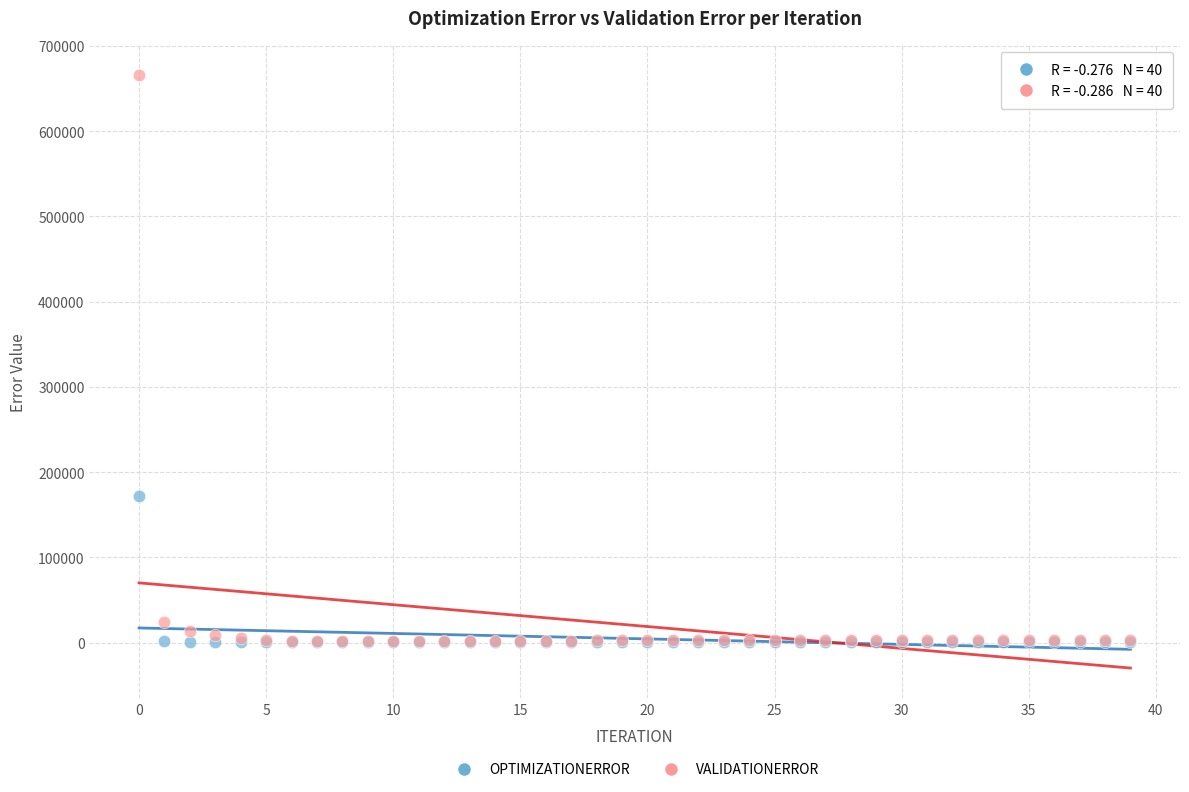

Which series has the widest spread of Y values?

VALIDATIONERROR